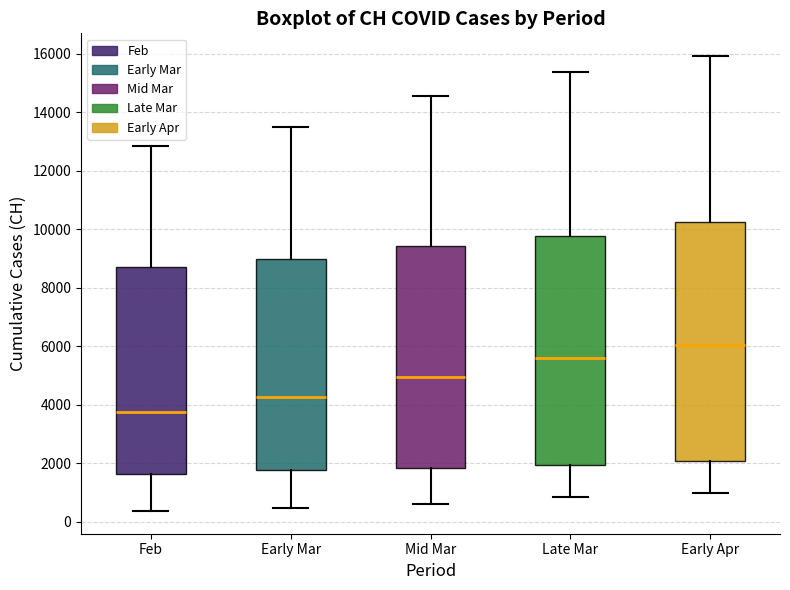

Reading left to right, read every box against the y-axis: the position of its median line, the range the box covers, and the ends of its whiskers. The values are not printed on the chart, so give them approximately, as read against the axis.

Feb: median 3800, box 1600 to 8800, whiskers 400 to 12800
Early Mar: median 4200, box 1800 to 9000, whiskers 400 to 13600
Mid Mar: median 5000, box 1800 to 9400, whiskers 600 to 14600
Late Mar: median 5600, box 2000 to 9800, whiskers 800 to 15400
Early Apr: median 6000, box 2000 to 10200, whiskers 1000 to 16000